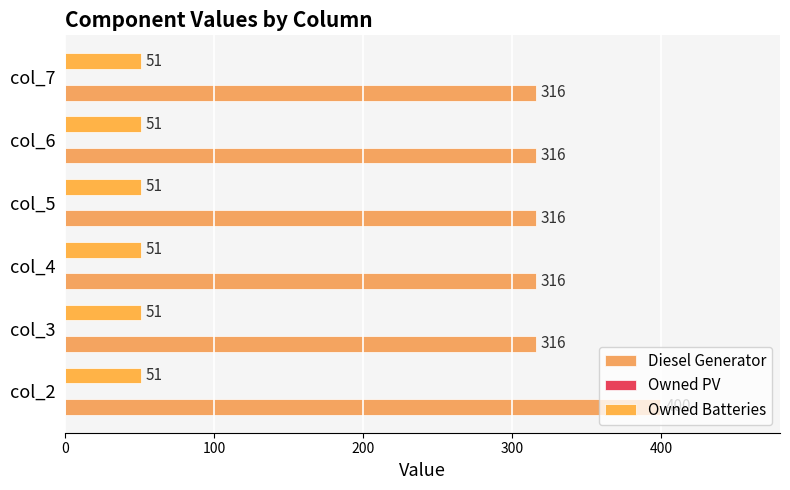

Are the bars horizontal?

Yes